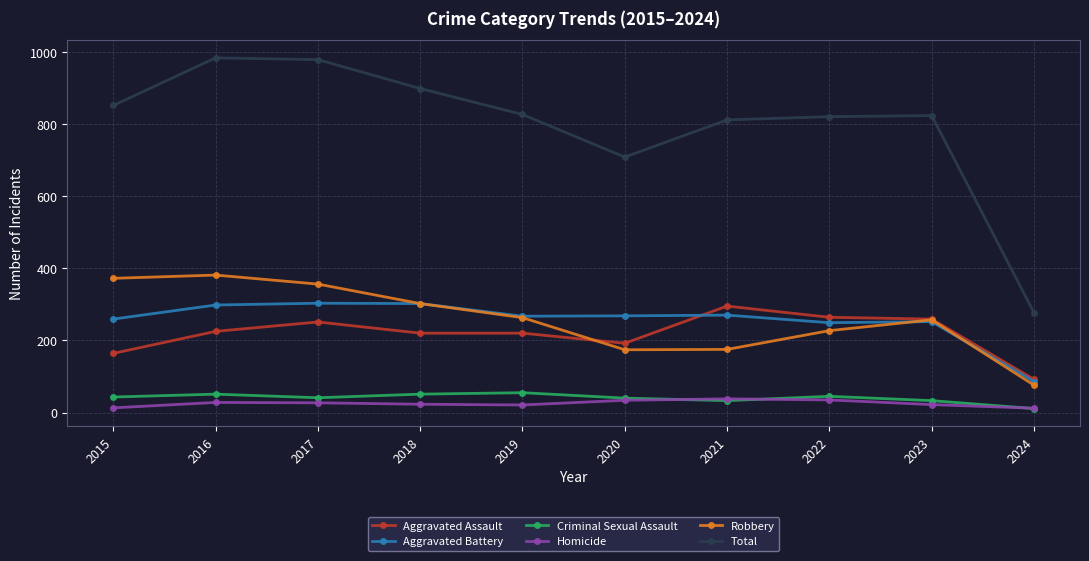

How many series are shown in this chart?

6